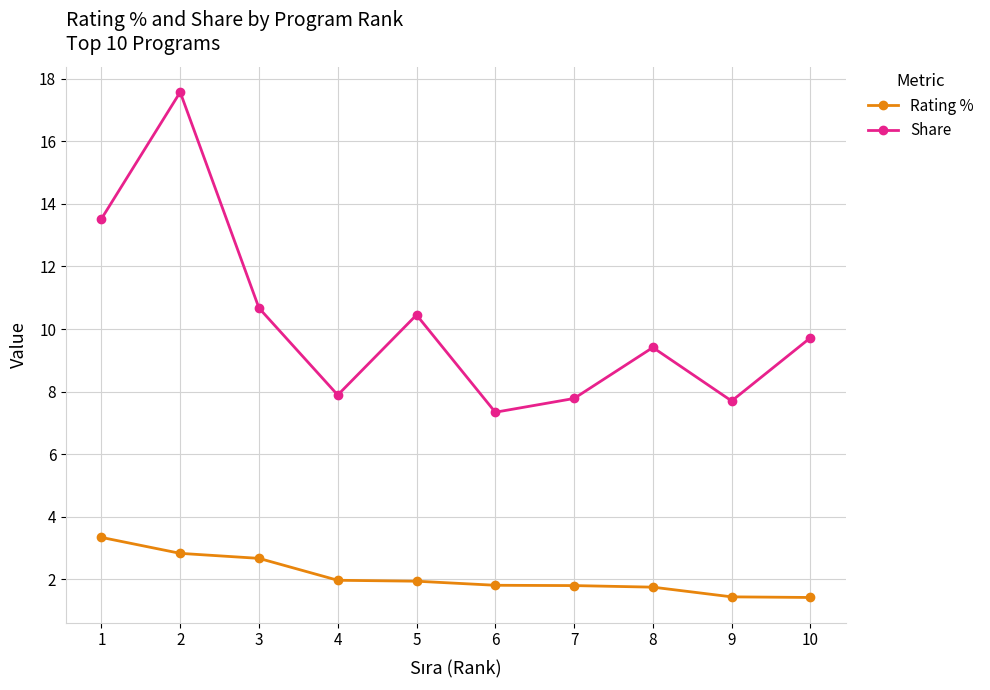

Which series has the largest total across all categories?

Share